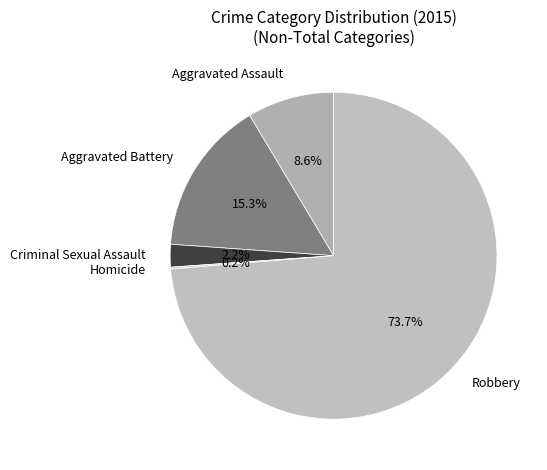

What is the ratio of the value at Aggravated Assault to the value at Aggravated Battery?

0.6